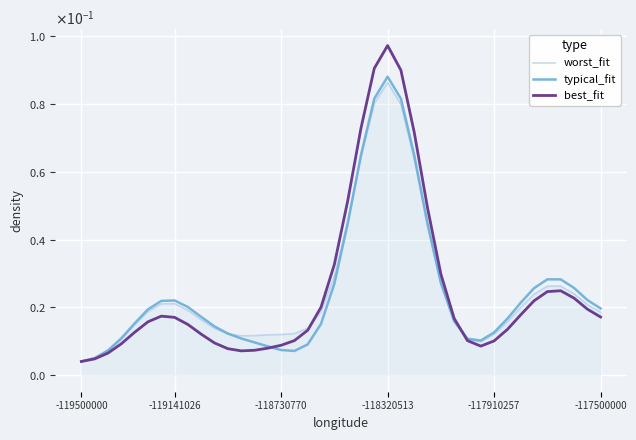

Where is the first local minimum for worst_fit?

12